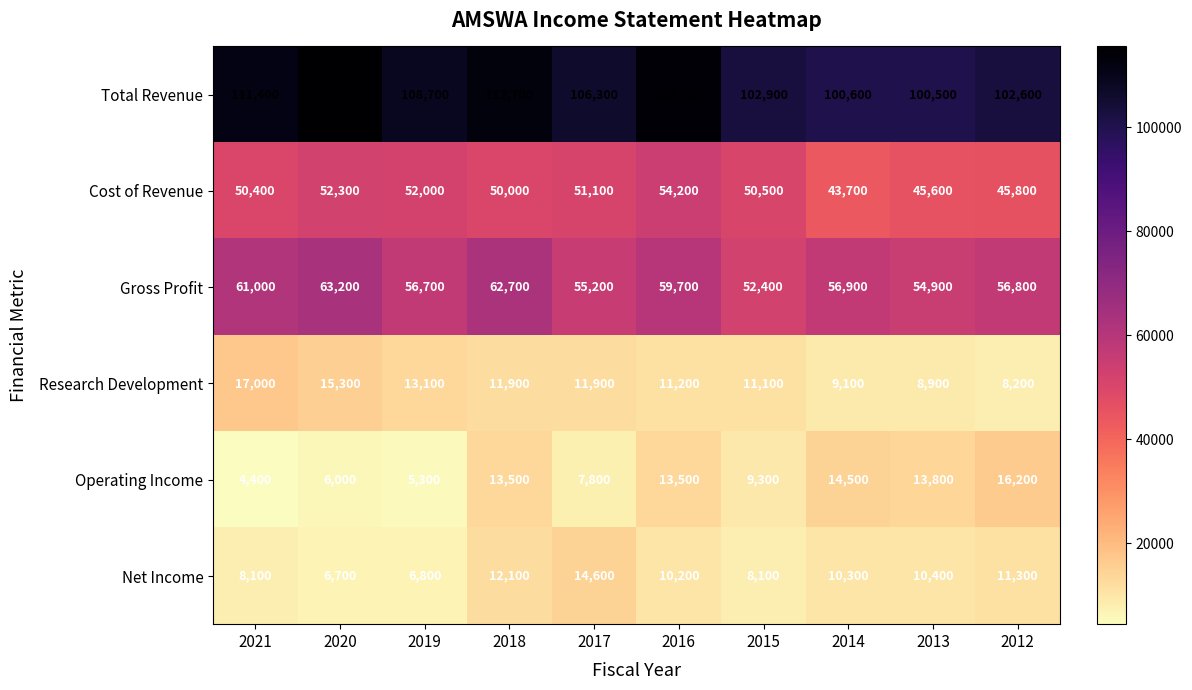

What is the approximate value of Total Revenue at 2021, to the nearest 100?

111400